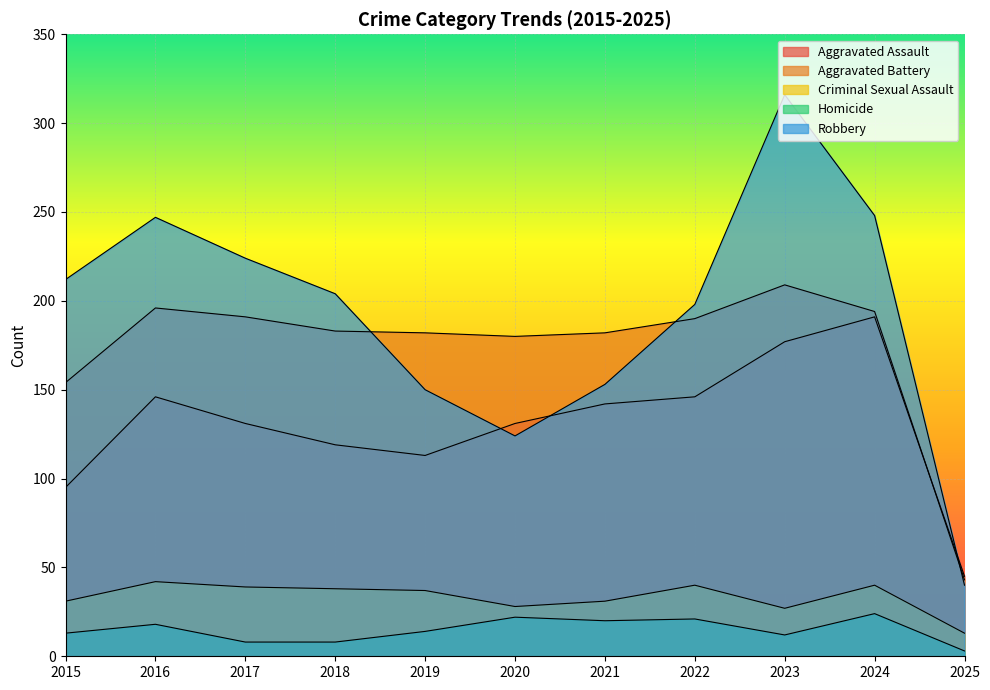

The value of Aggravated Battery at 2023 is 209. True or false?

True